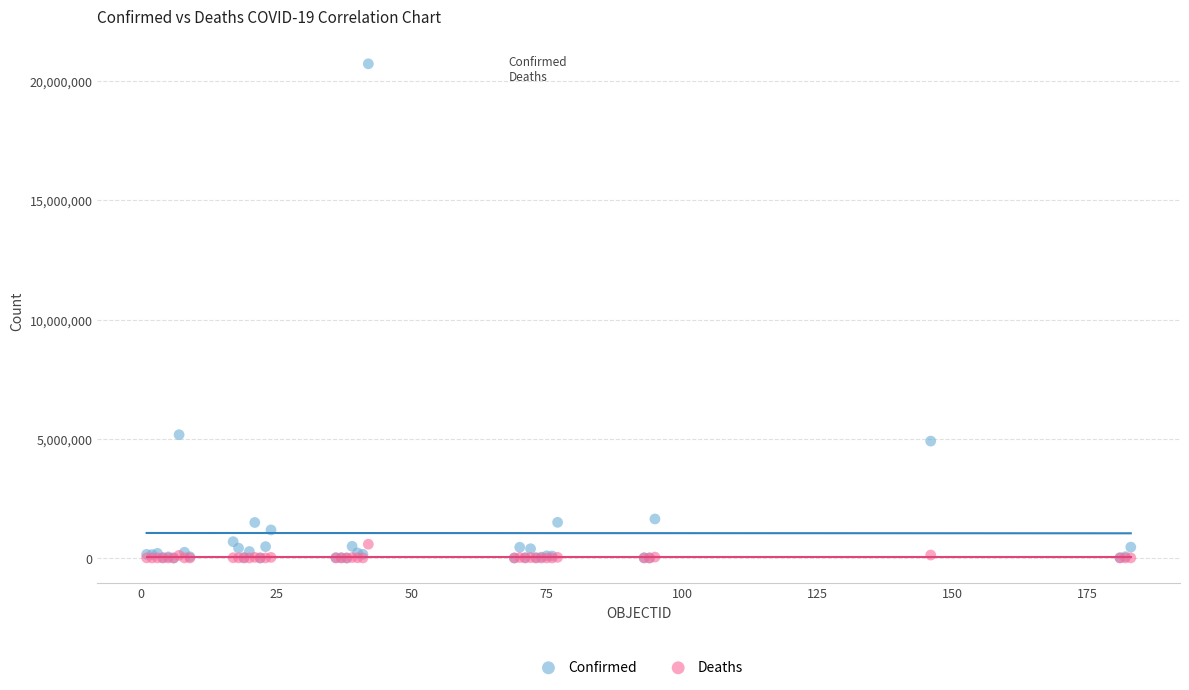

What are all the series names shown in the legend?

Confirmed, Deaths